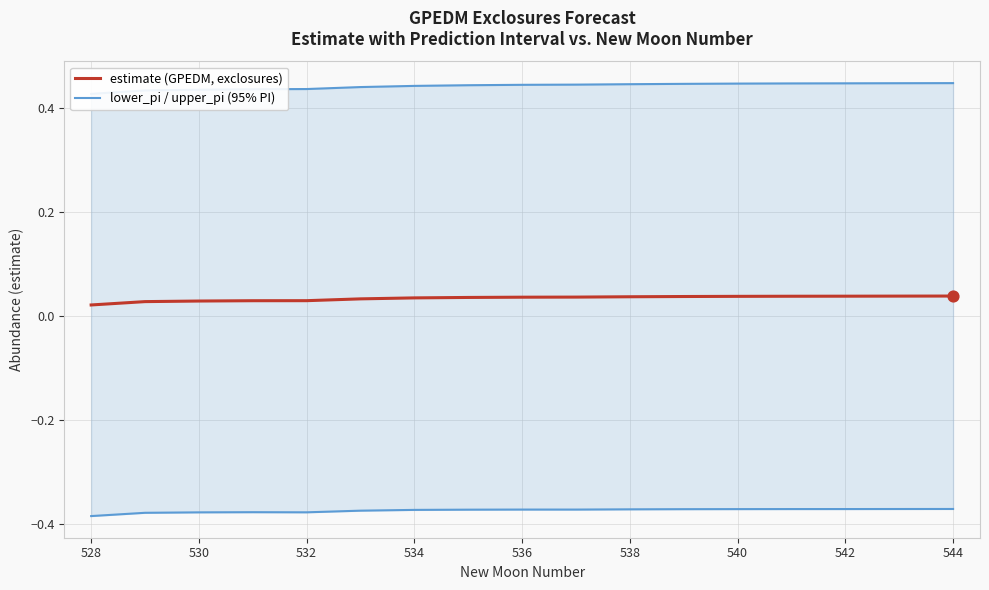

Which series reaches the minimum Y coordinate?

lower_pi